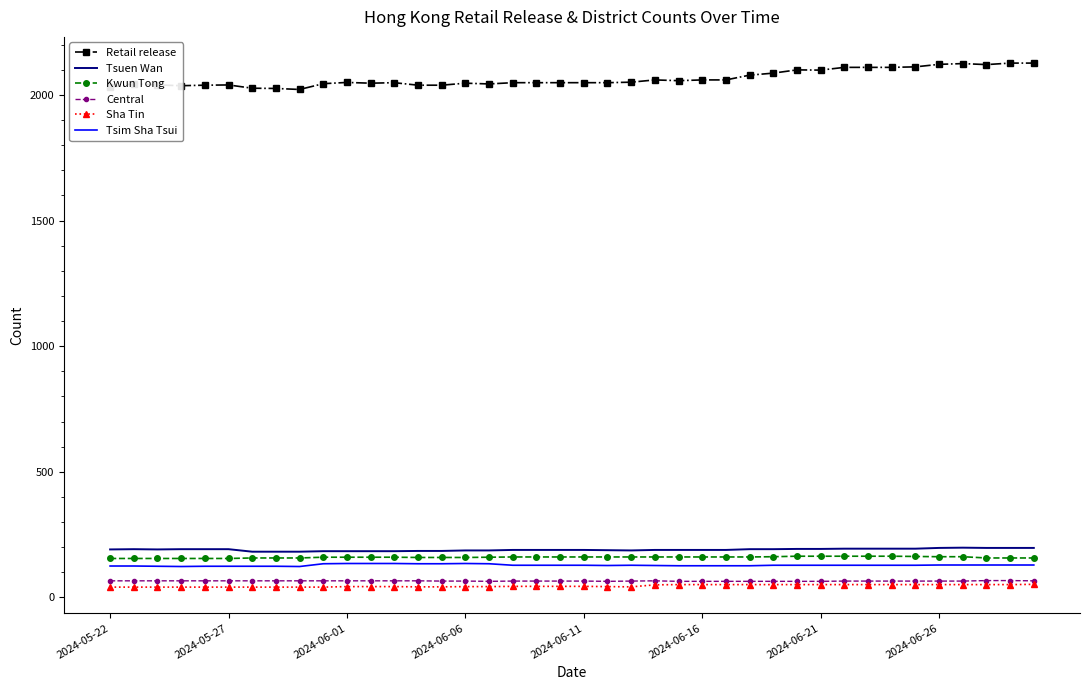

True or false: Central and Retail release cross at least once.

False